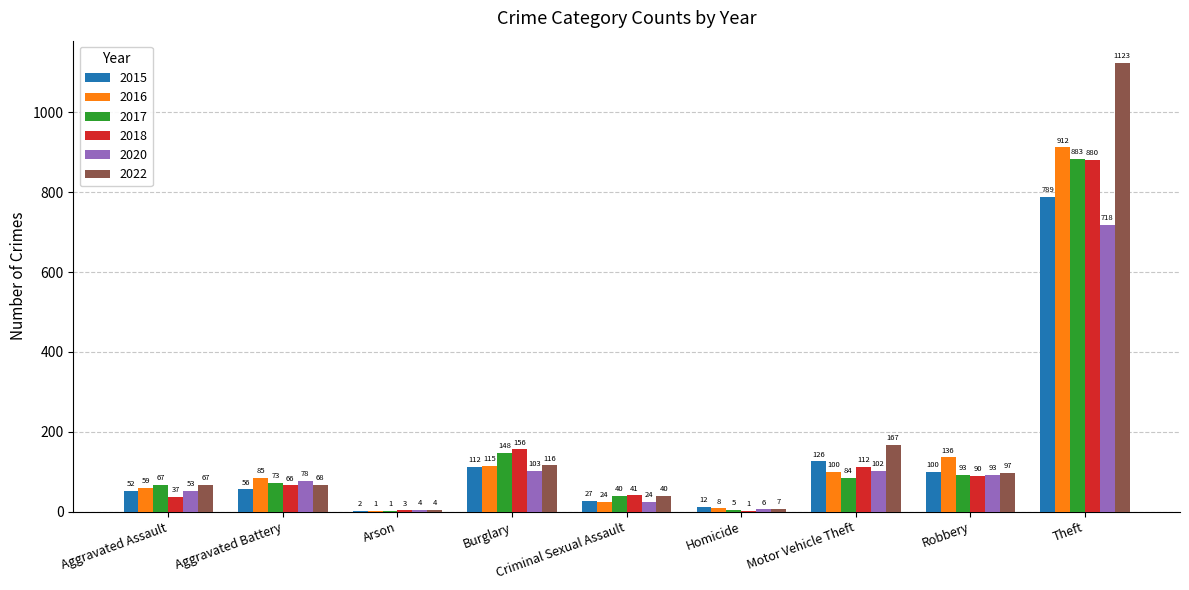

Is the value of 2017 at Arson greater than the value of 2016 at Aggravated Assault?

No